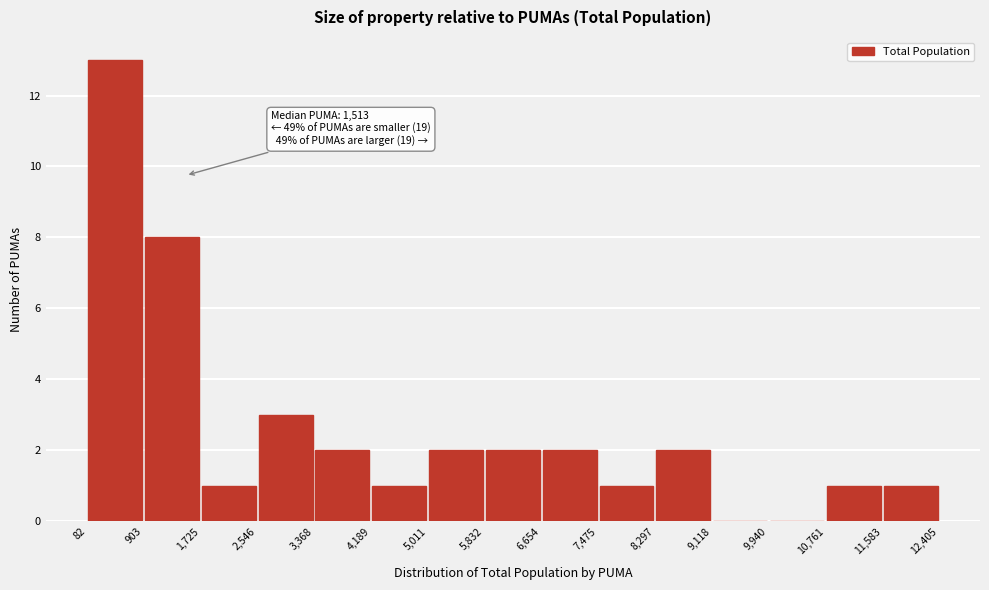

Over which range of the x-axis is the bar tallest?

82 to 903